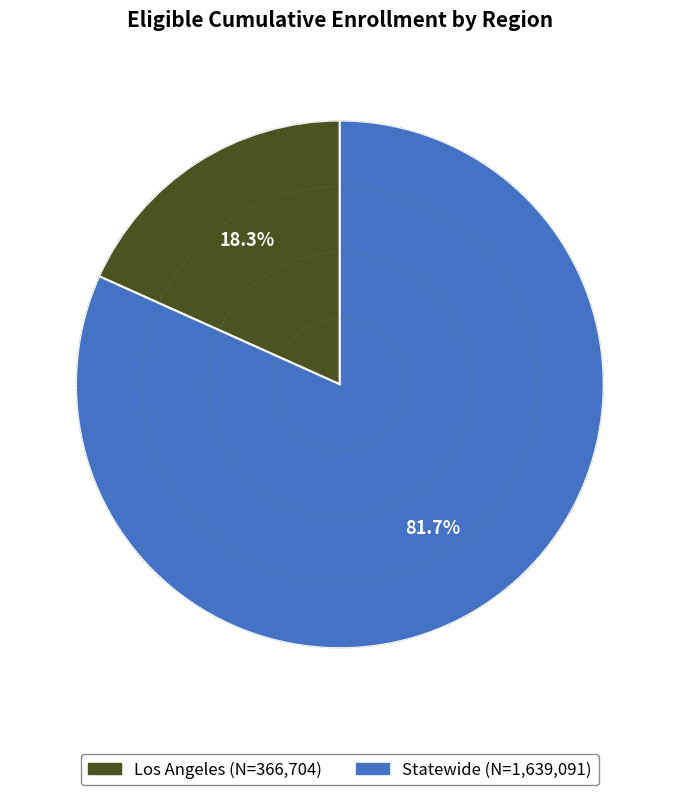

What percentage is the Statewide slice, to the nearest percent?

82%